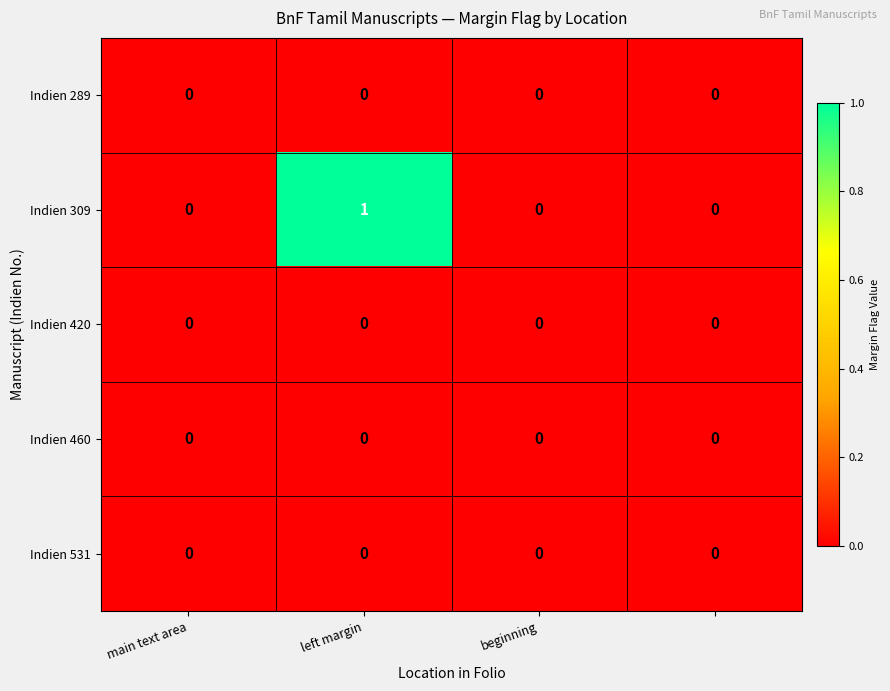

Which series has the largest total across all categories?

Indien 309